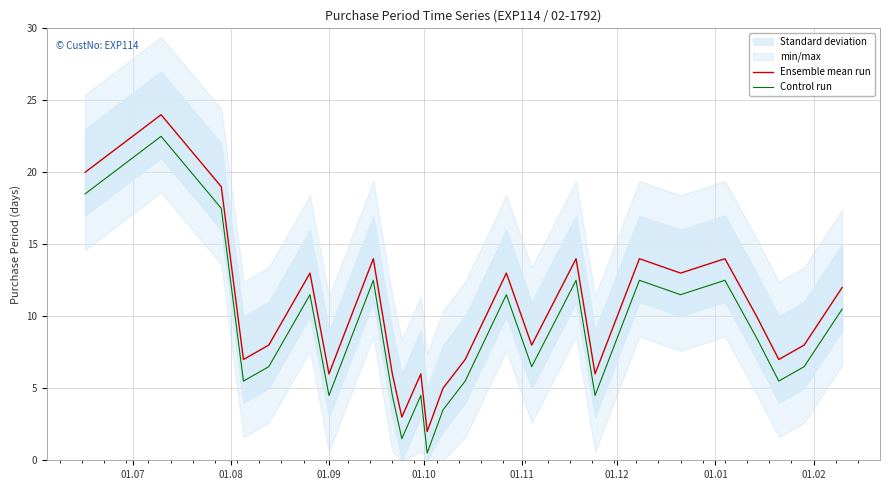

True or false: Control run and Ensemble mean run cross at least once.

False